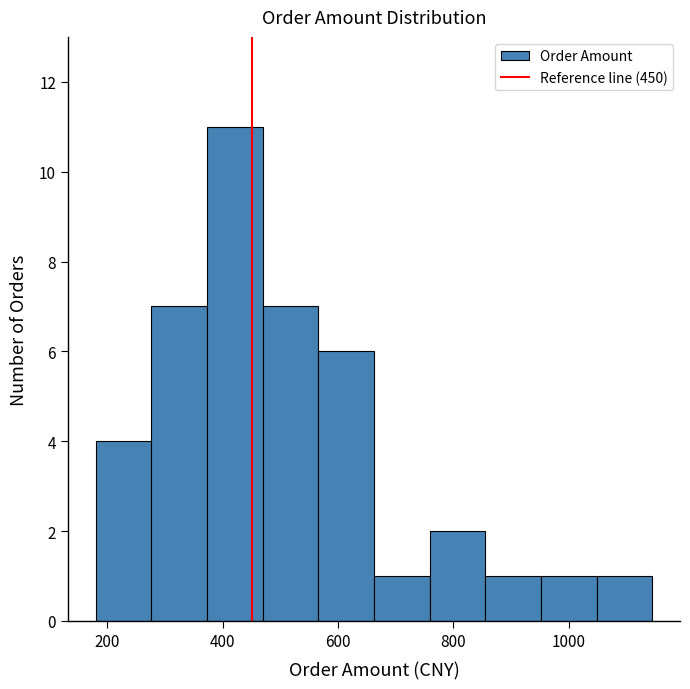

Over which range of the x-axis is the bar tallest?

380 to 460